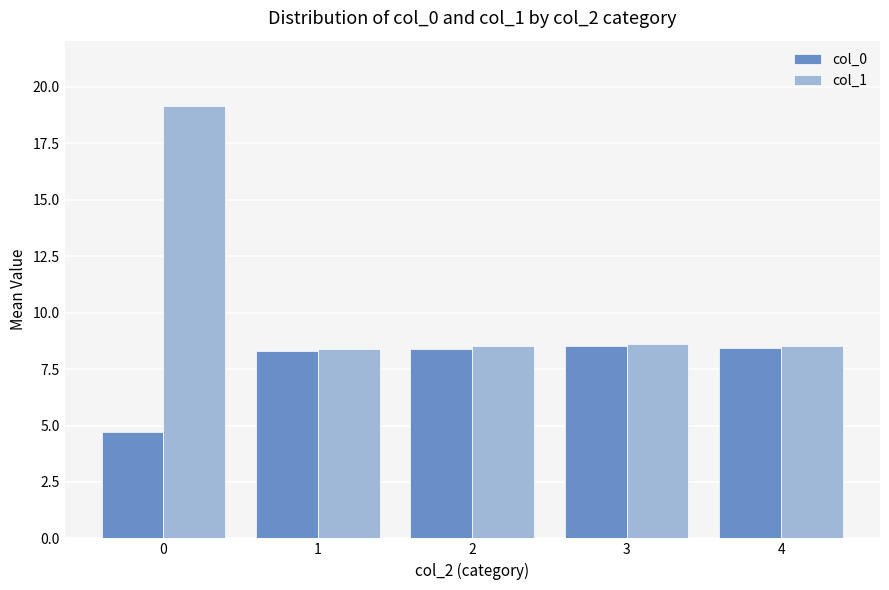

What is the value of the col_0 bar at the 3rd from the left?

8.4